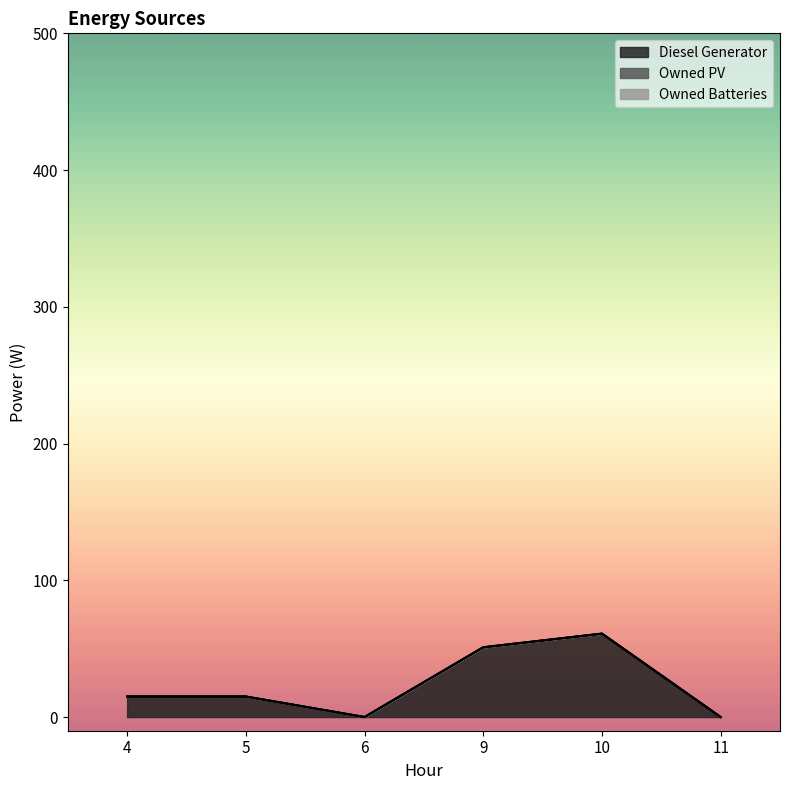

Count the number of data series in this chart.

3